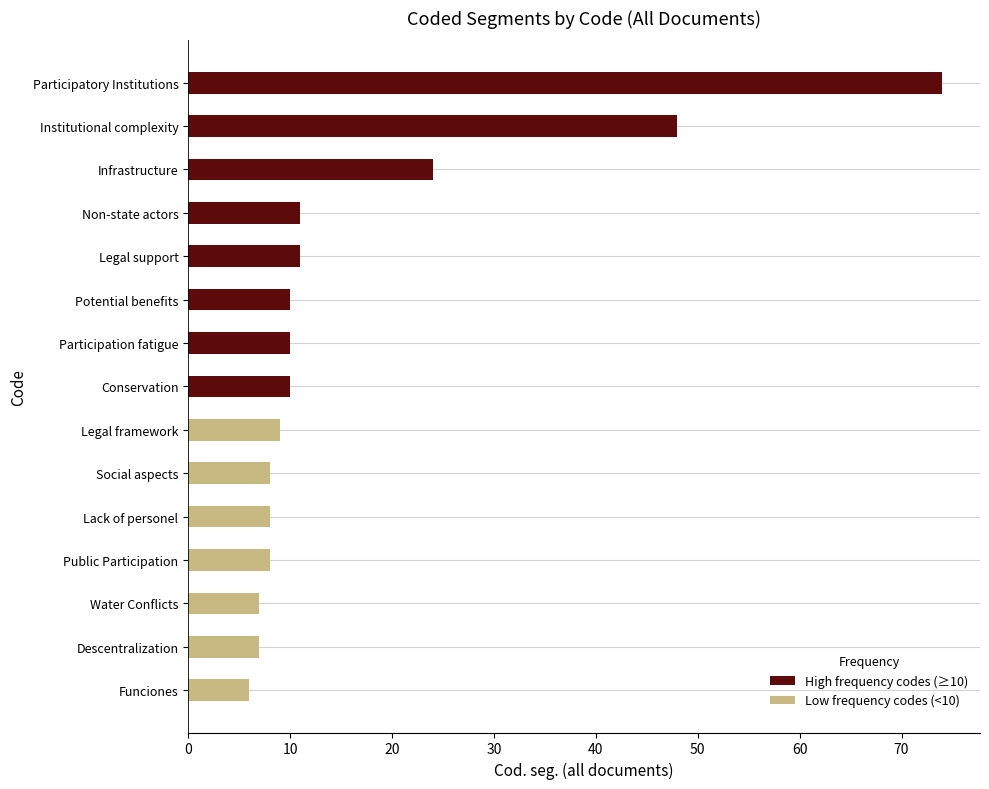

The High frequency codes (≥10) series shows 24 at Infrastructure. True or false?

True